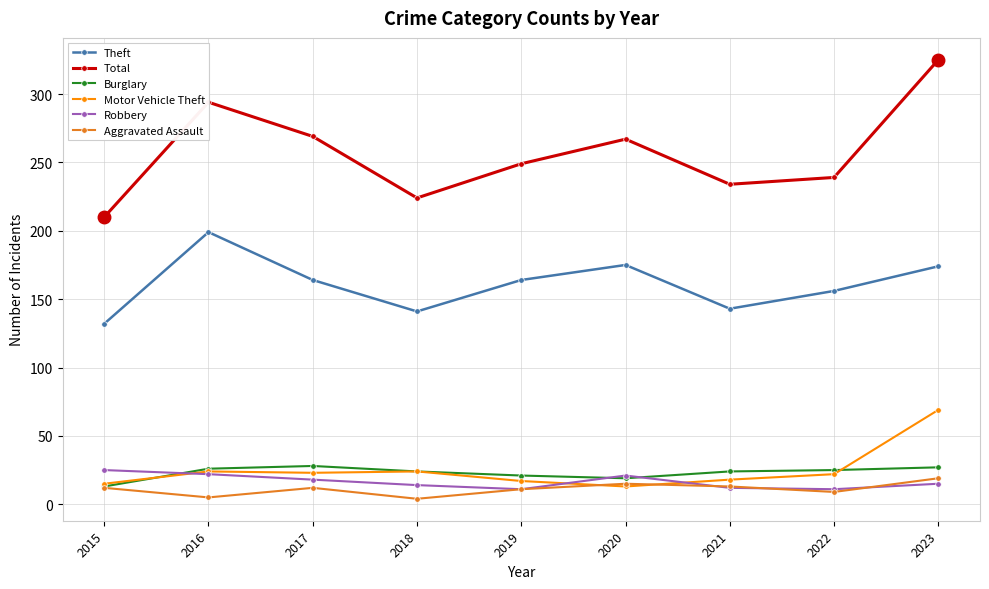

True or false: Burglary has more than 2 interior local peaks.

False